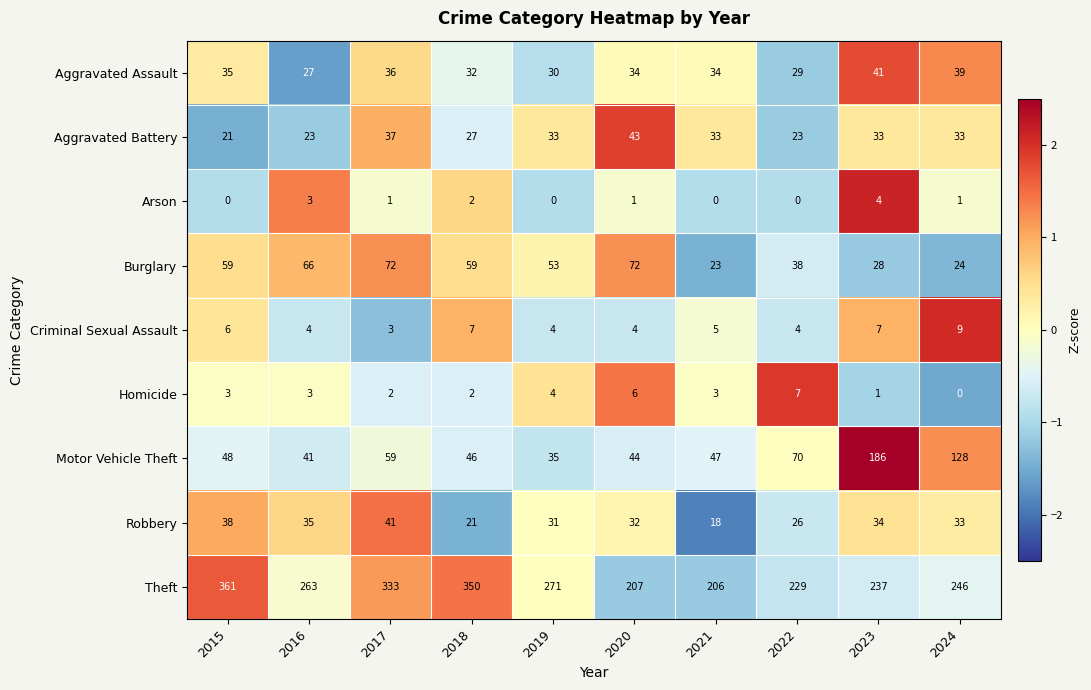

Which series has the largest total across all categories?

Theft